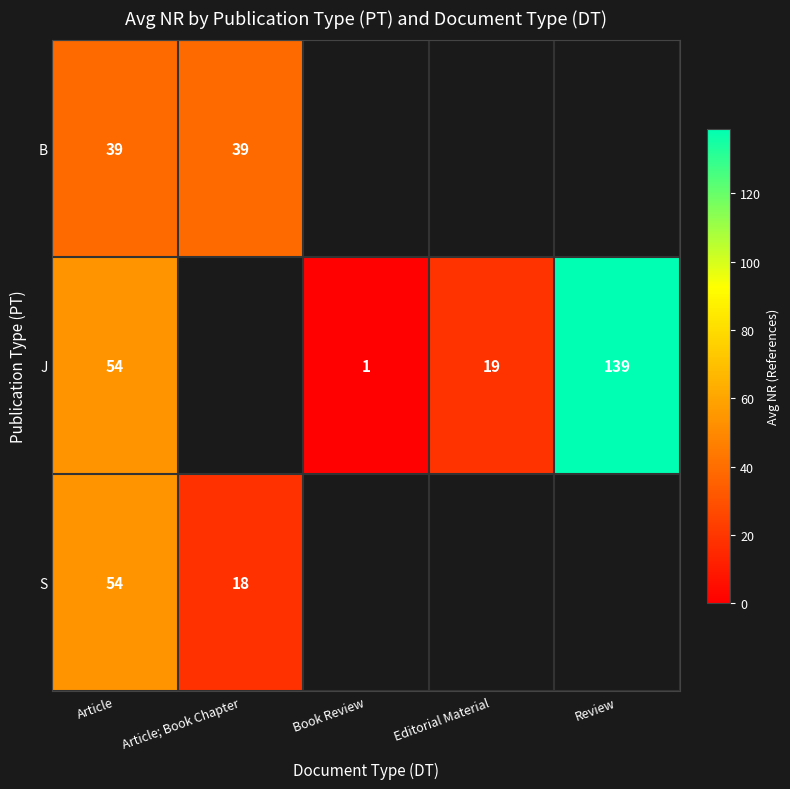

The B series shows 14.9 at Article; Book Chapter. True or false?

False